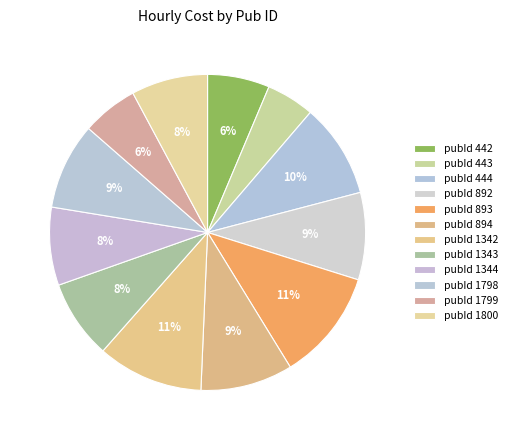

How many segments does this pie chart have?

12